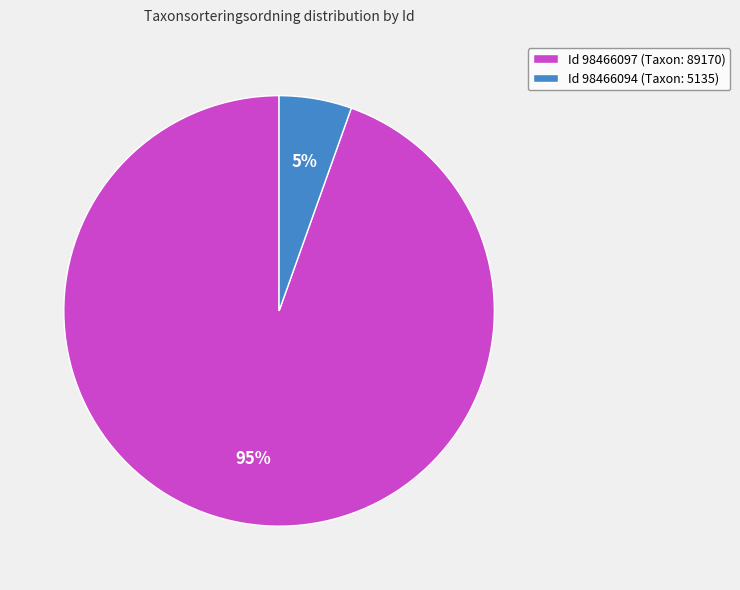

Is it true that Id 98466097 (Taxon: 89170) is 99% of the pie?

False